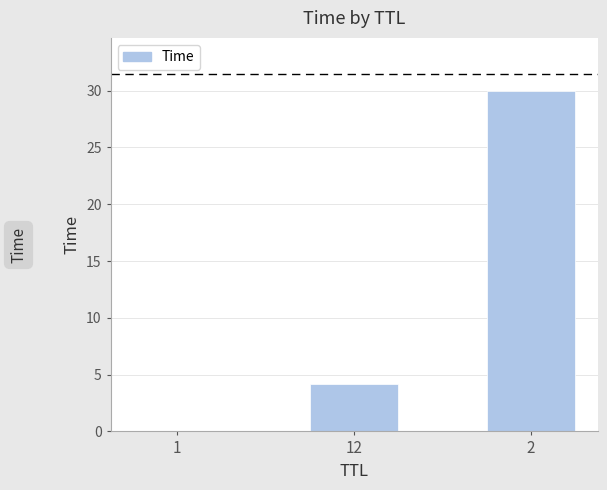

What is the average value?

11.4